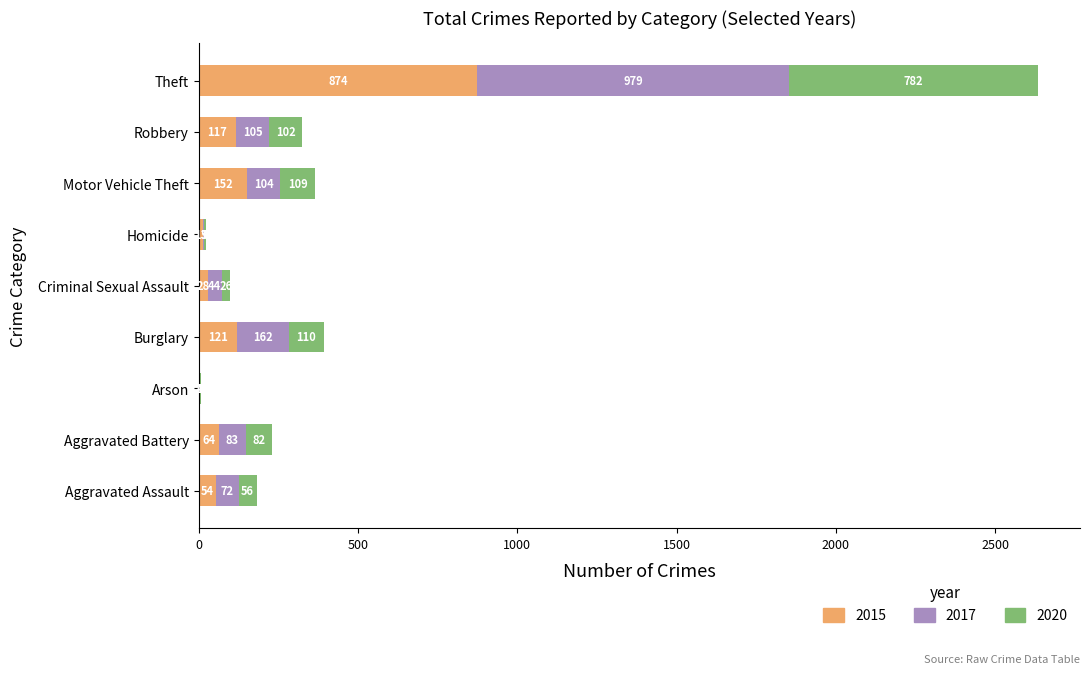

What is the total value across all series at Motor Vehicle Theft?

365